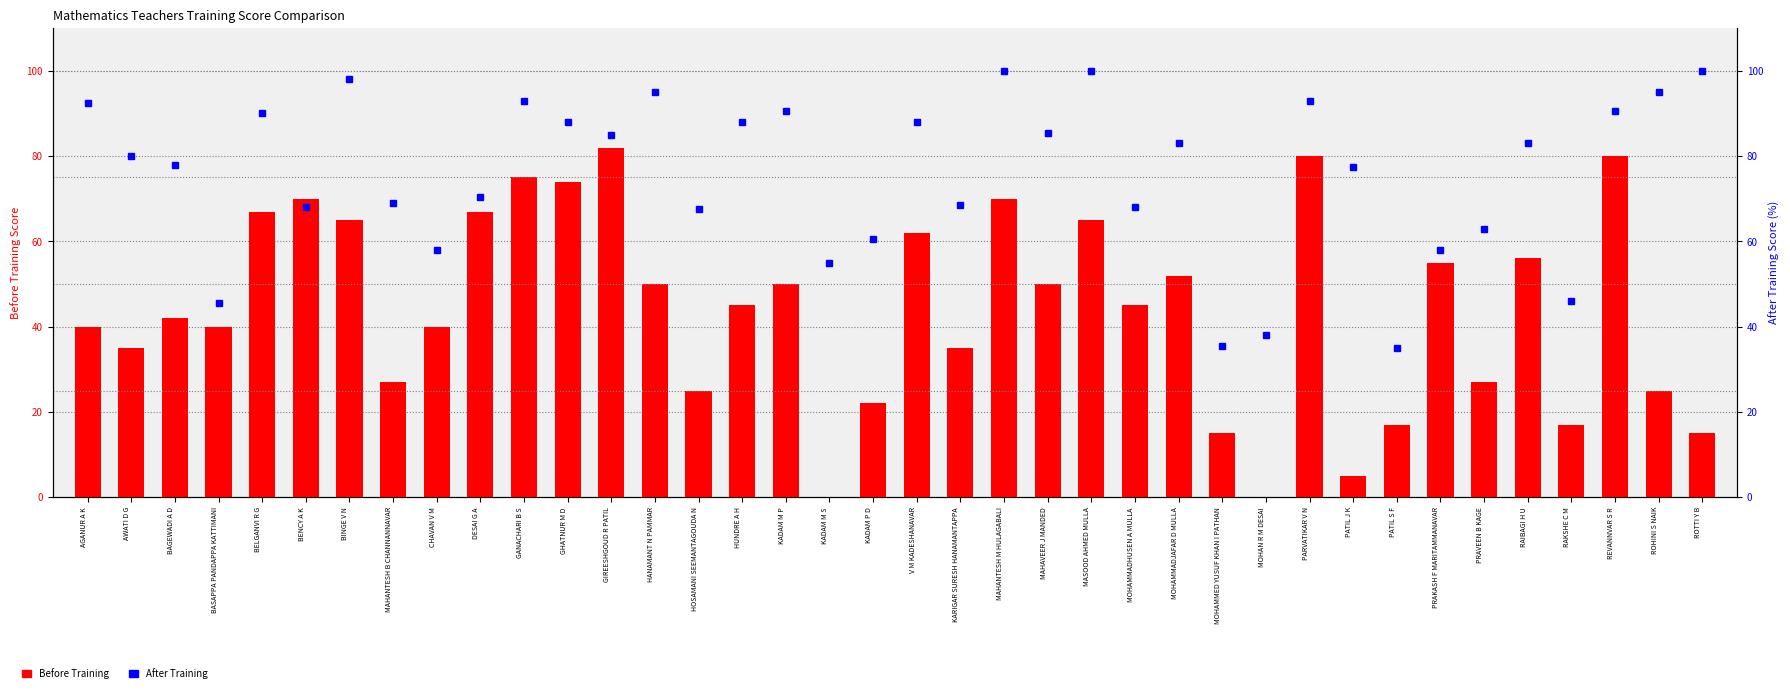

Which series has the widest spread of values?

Before Training